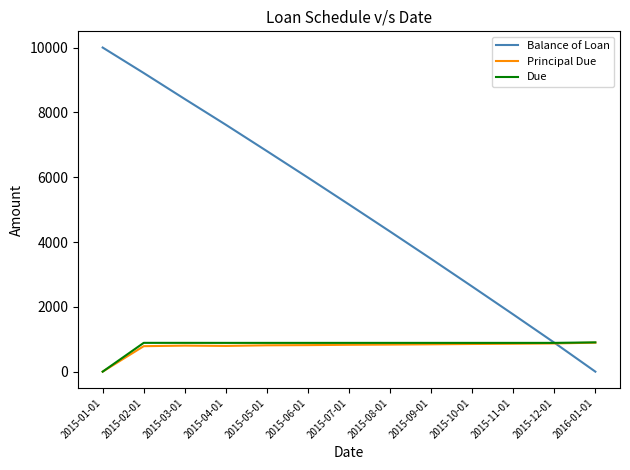

Does the chart have visible grid lines?

No